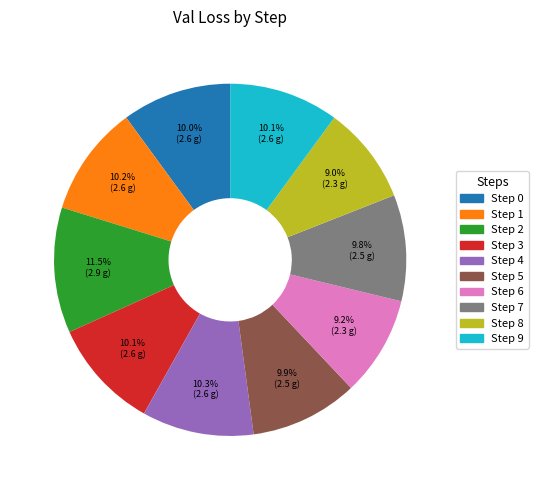

Does any single category account for the majority?

No